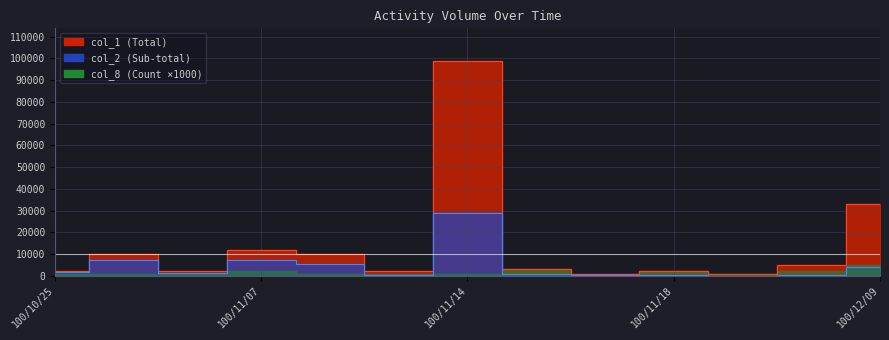

At which category does col_2 reach its first local valley?

100/11/01